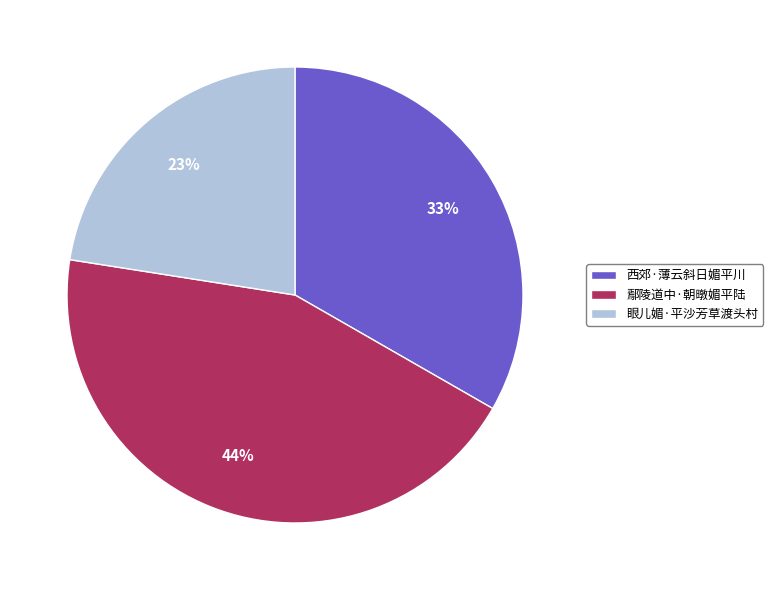

What is the ratio of the value at 鄢陵道中·朝暾媚平陆 to the value at 西郊·薄云斜日媚平川?

1.3